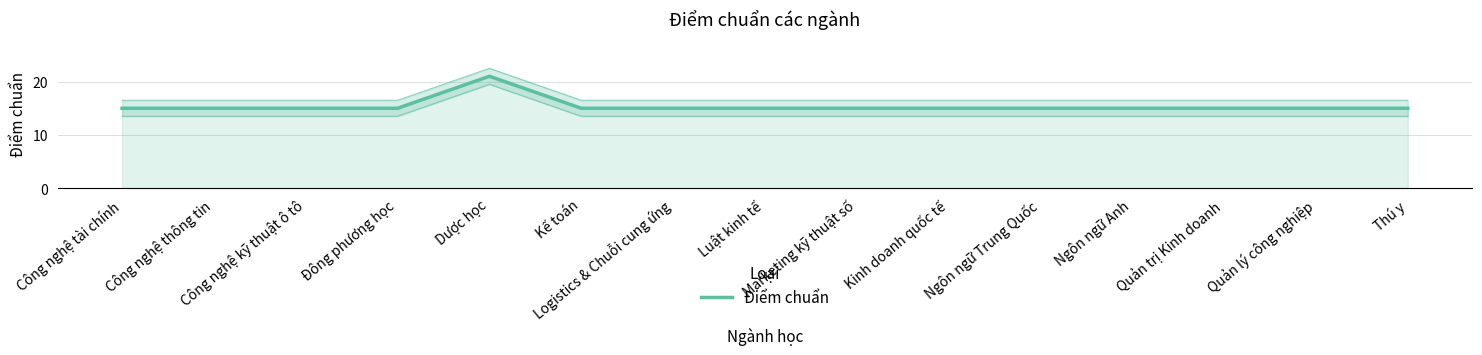

What is the value of the 15th point from the left?

15